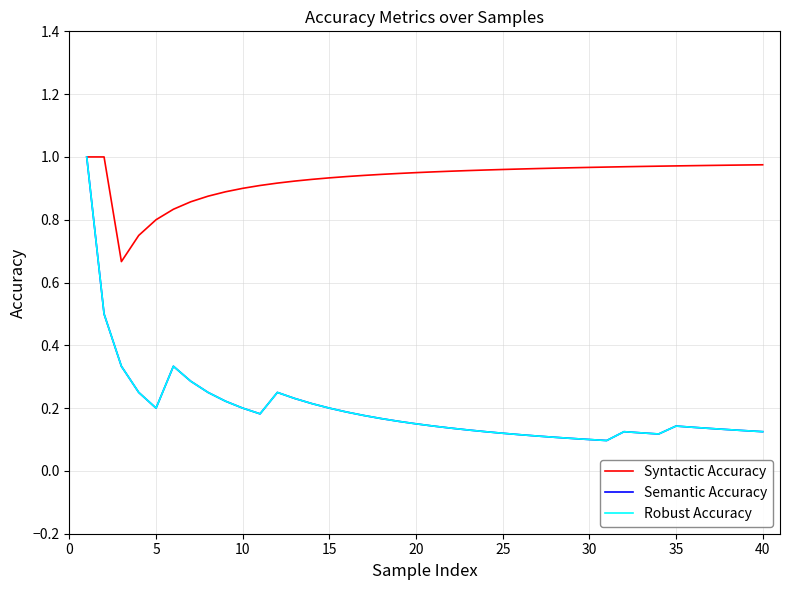

Does the chart display data point markers on the line(s)?

No